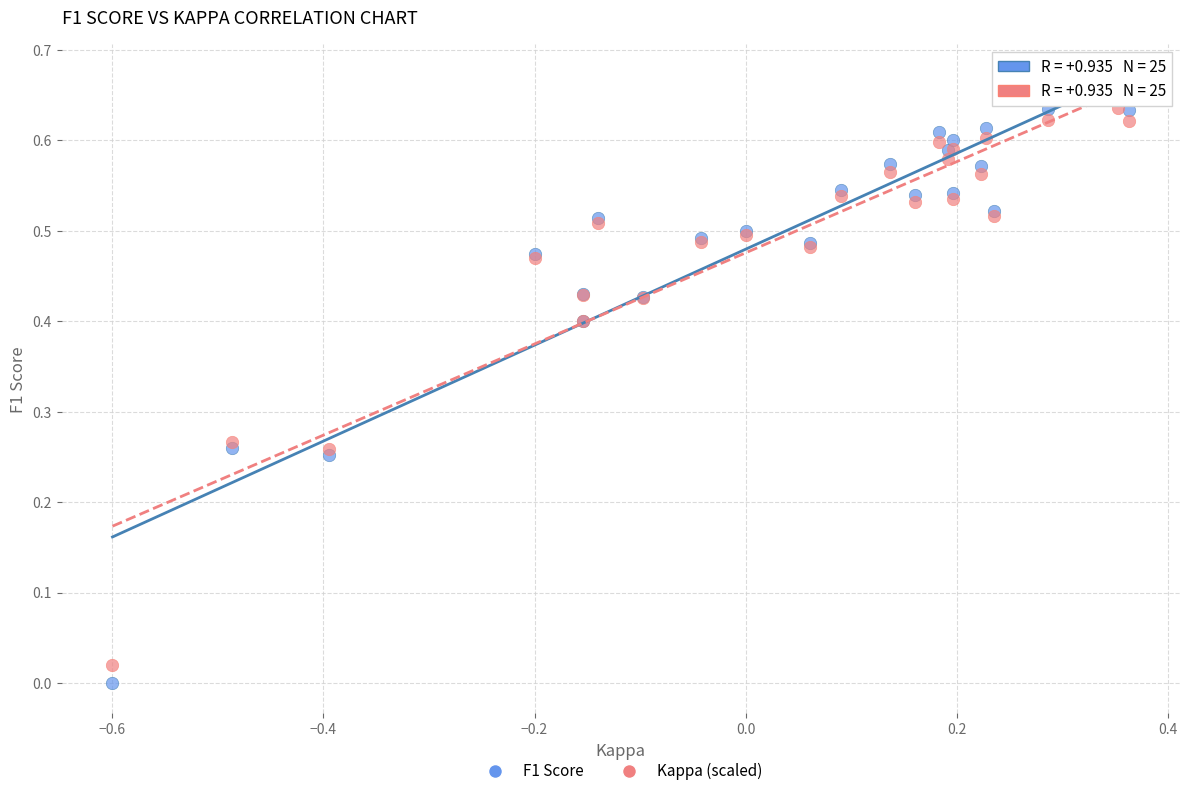

Which series has the widest spread of Y values?

F1 Score